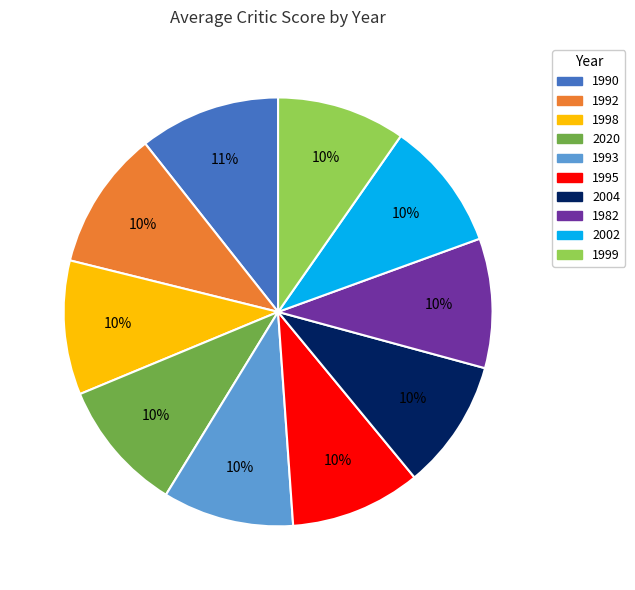

Between 1990 and 2020, which is larger?

1990